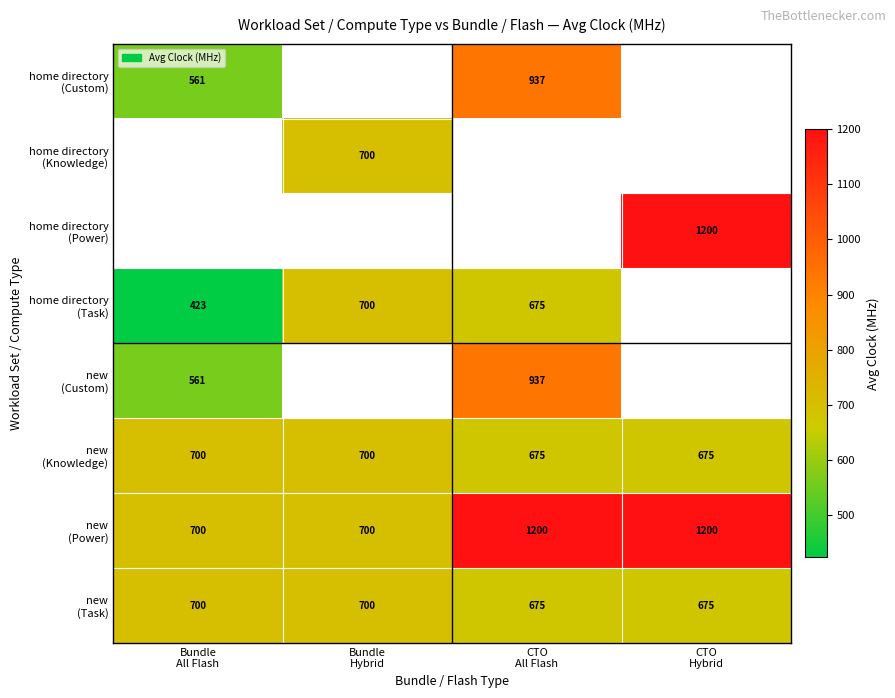

Which category has the lowest value in the new (Power) series?

Bundle All Flash